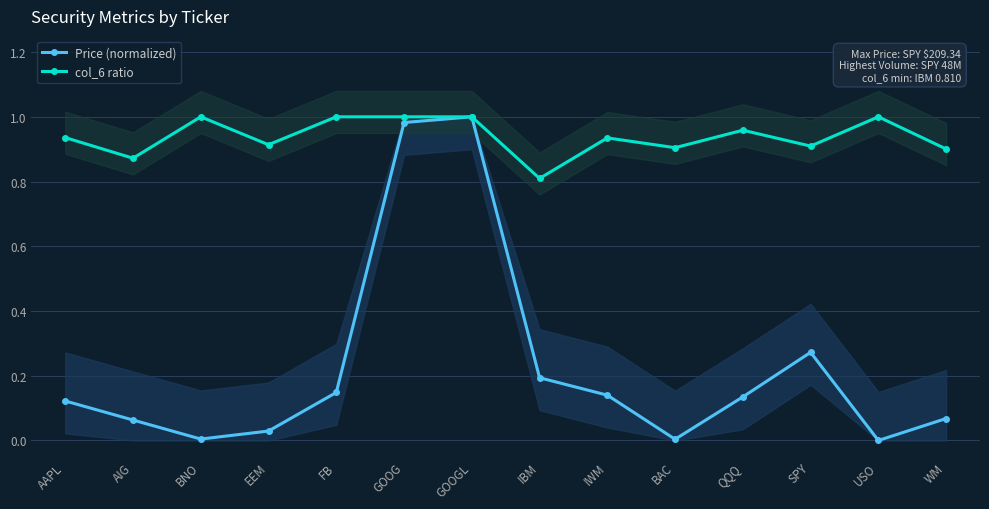

What is the highest value of the col_6 ratio series?

1.0